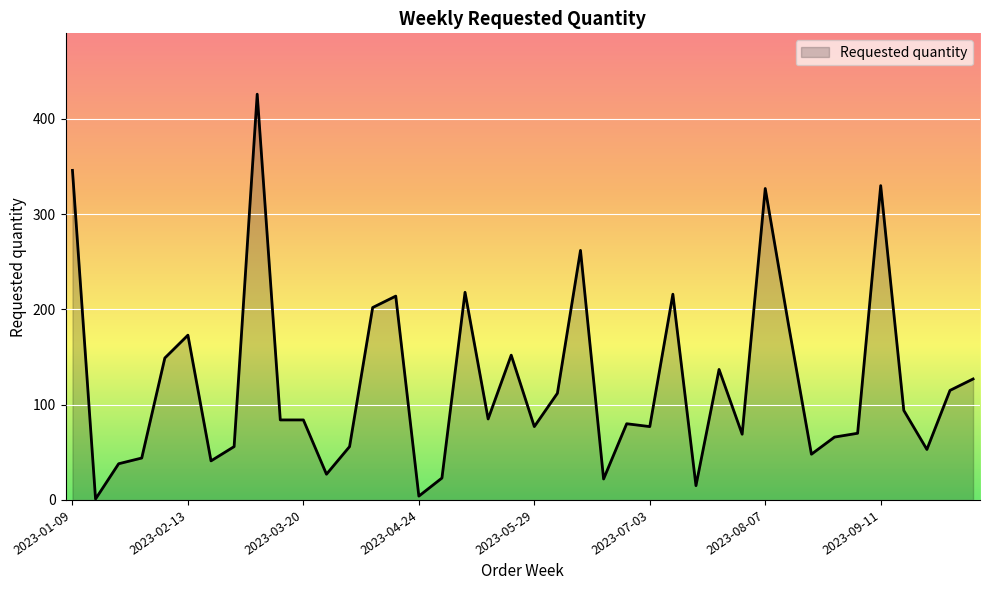

What is the greatest value displayed?

426